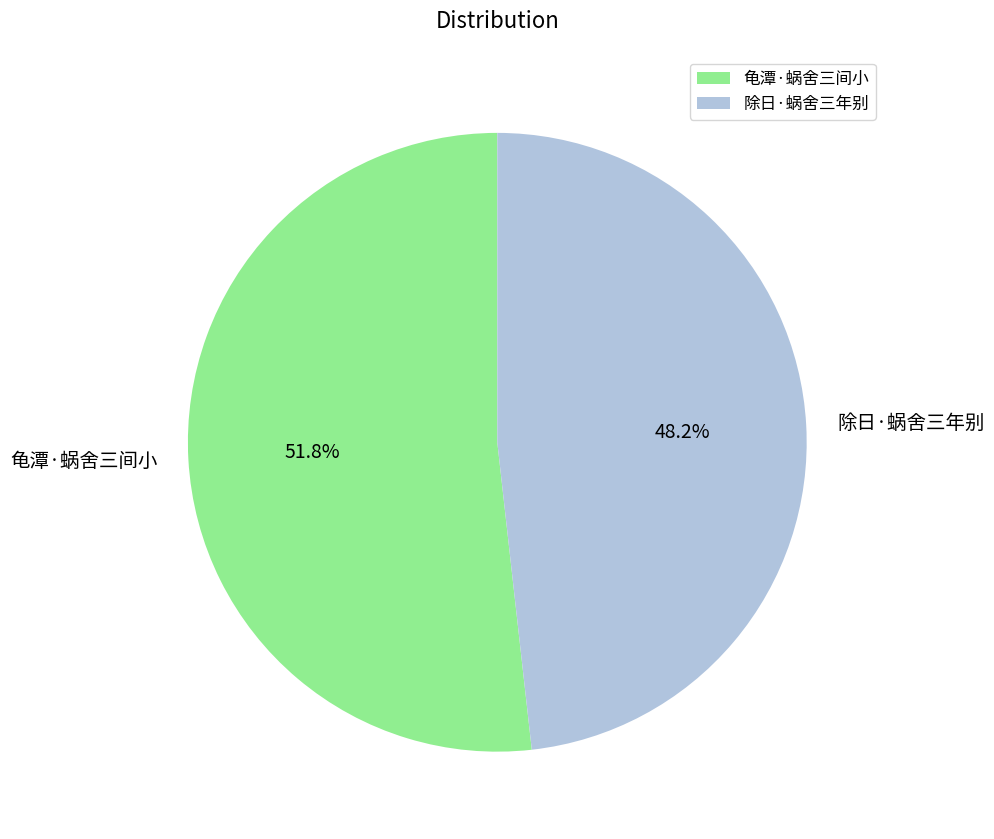

To the nearest percent, what is the average slice percentage?

50%